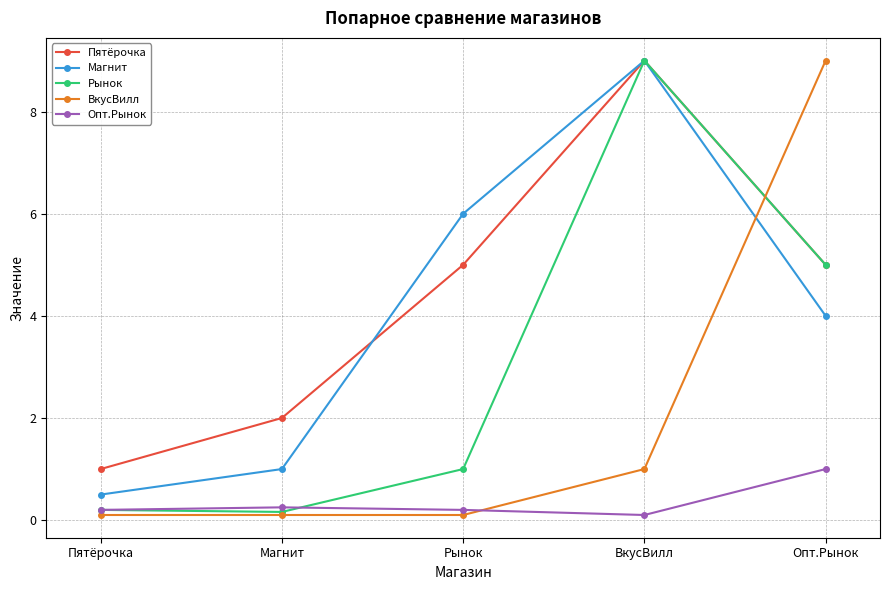

What is the spread (max minus min) of values at Магнит?

1.9